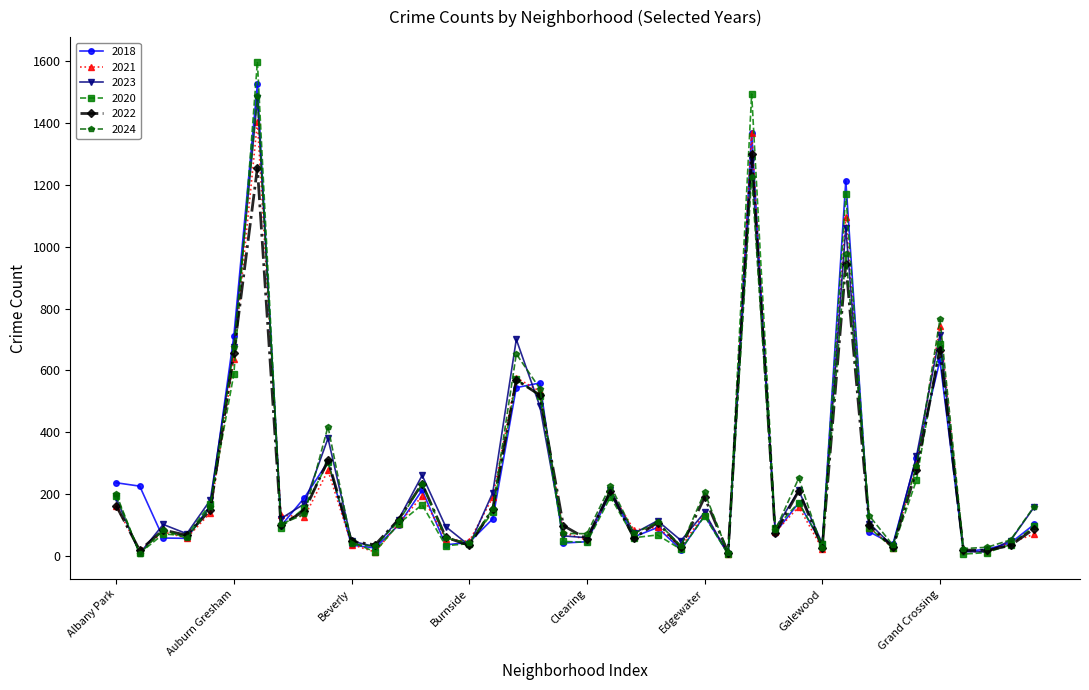

What is the minimum value shown in the chart?

4